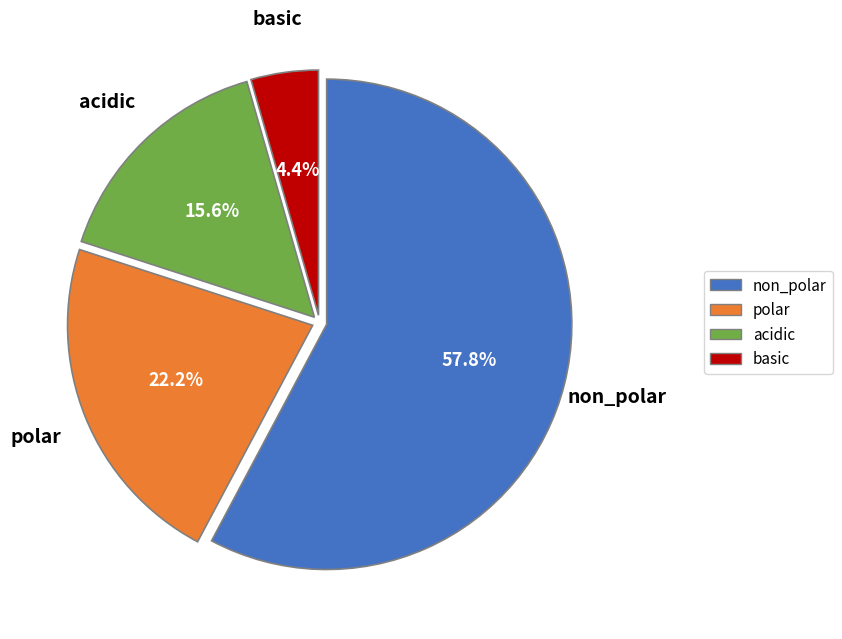

Count the number of slices in the pie.

4